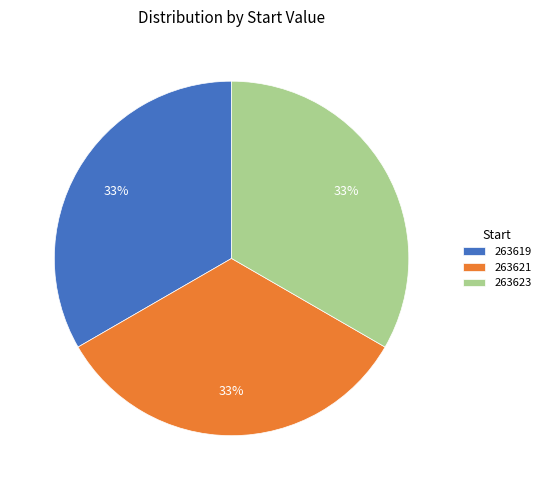

To the nearest percent, what portion does 263619 represent?

33%